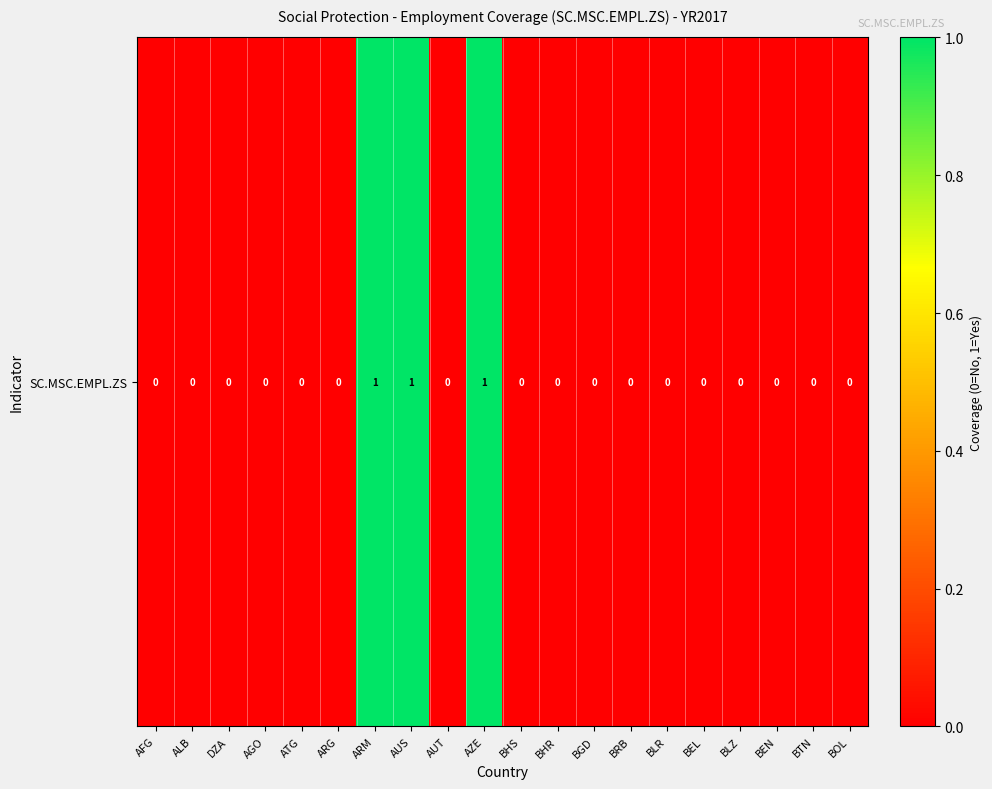

How many series are shown in this chart?

1